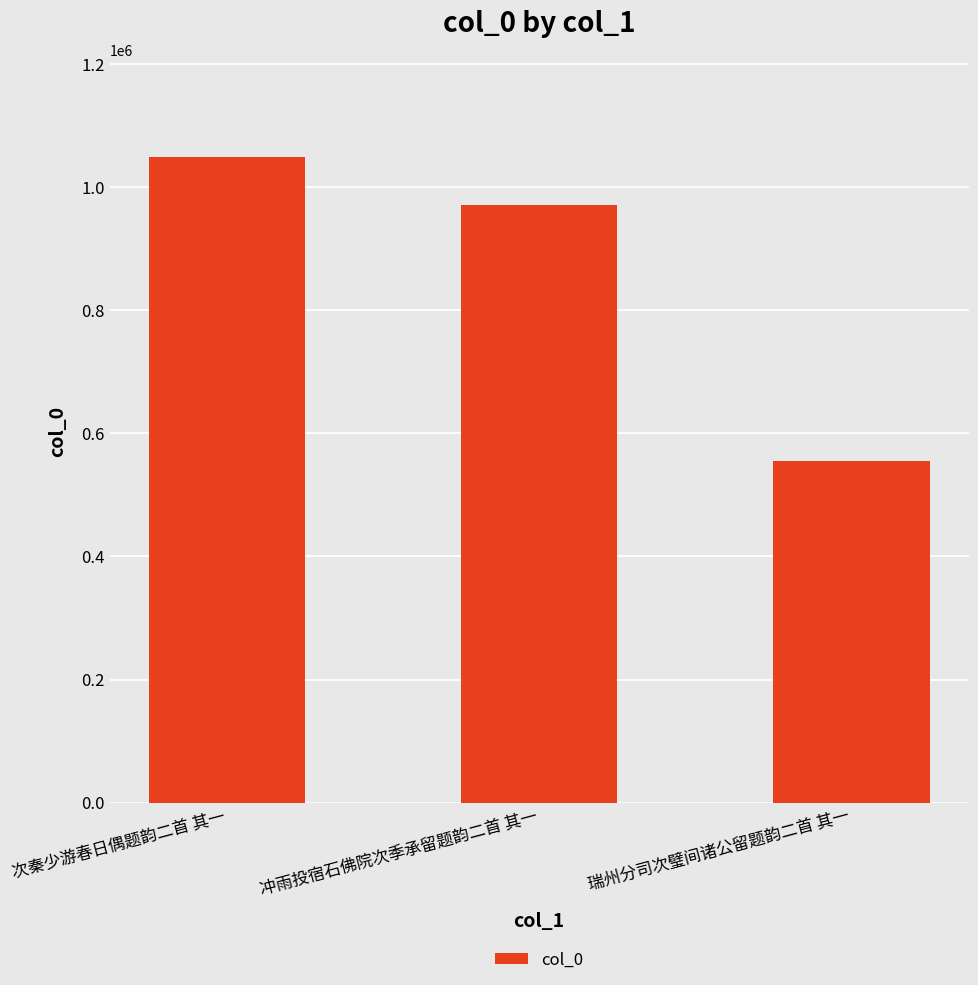

What value does the data have at 瑞州分司次璧间诸公留题韵二首 其一, to the nearest 100?

555300